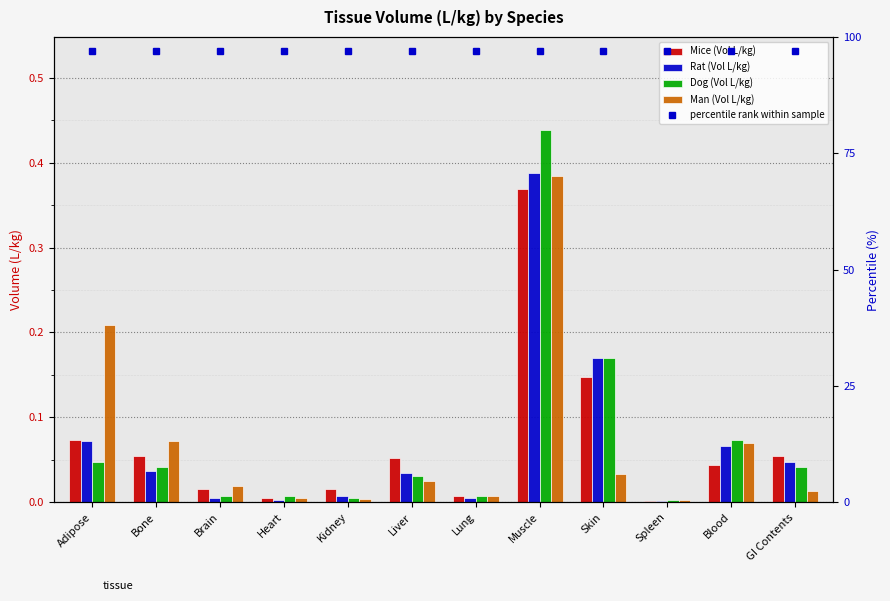

At which label does Mice (Vol L/kg) reach its minimum?

Spleen